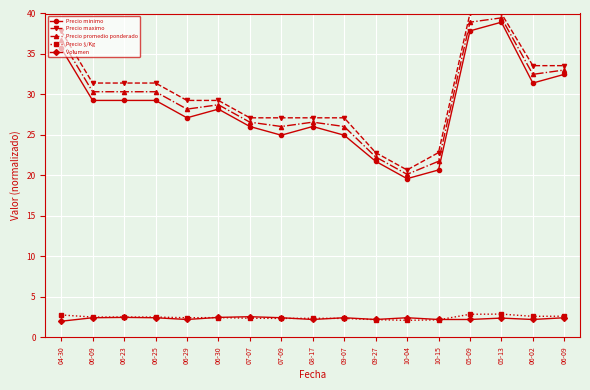

Where is the first local maximum for Precio $/Kg?

06-30